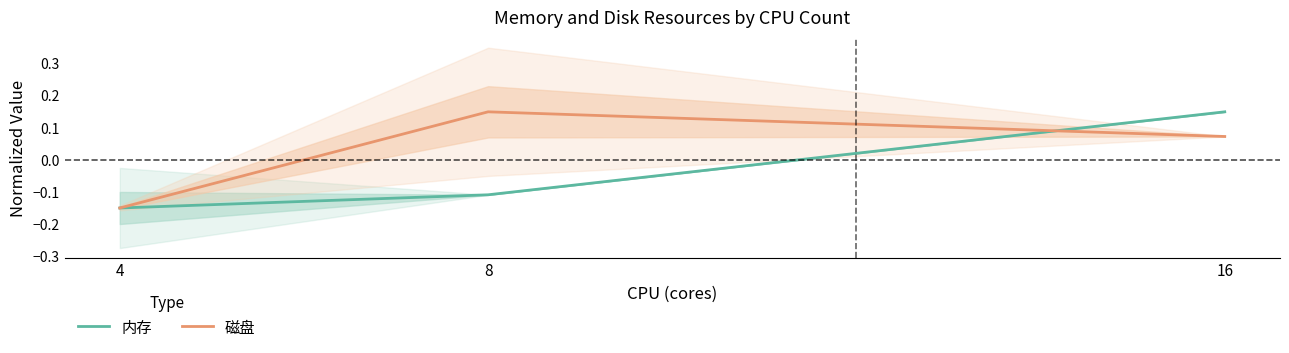

Which has a higher value, 16 or 8?

16